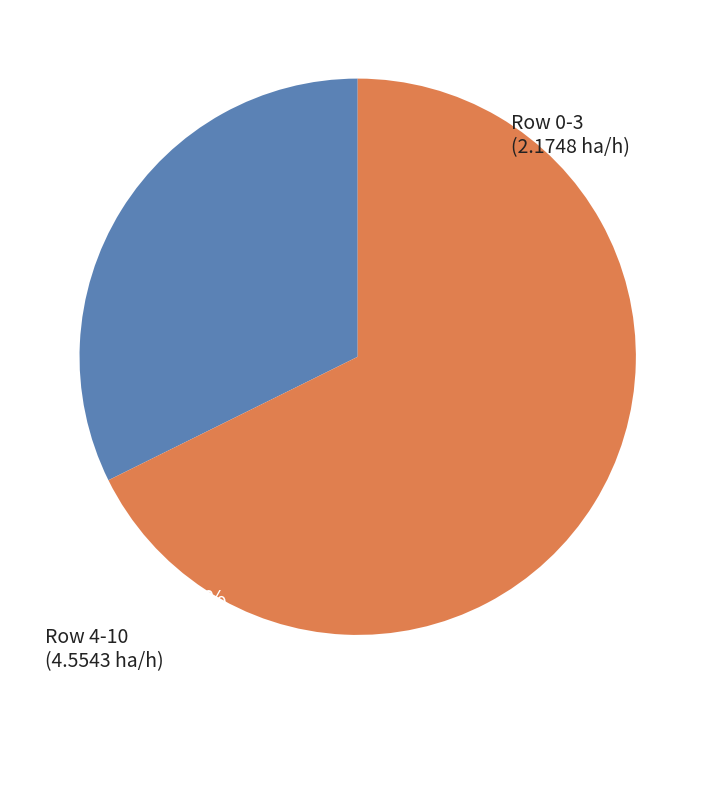

Rank the categories by value from lowest to highest.

Row 0-3, Row 4-10